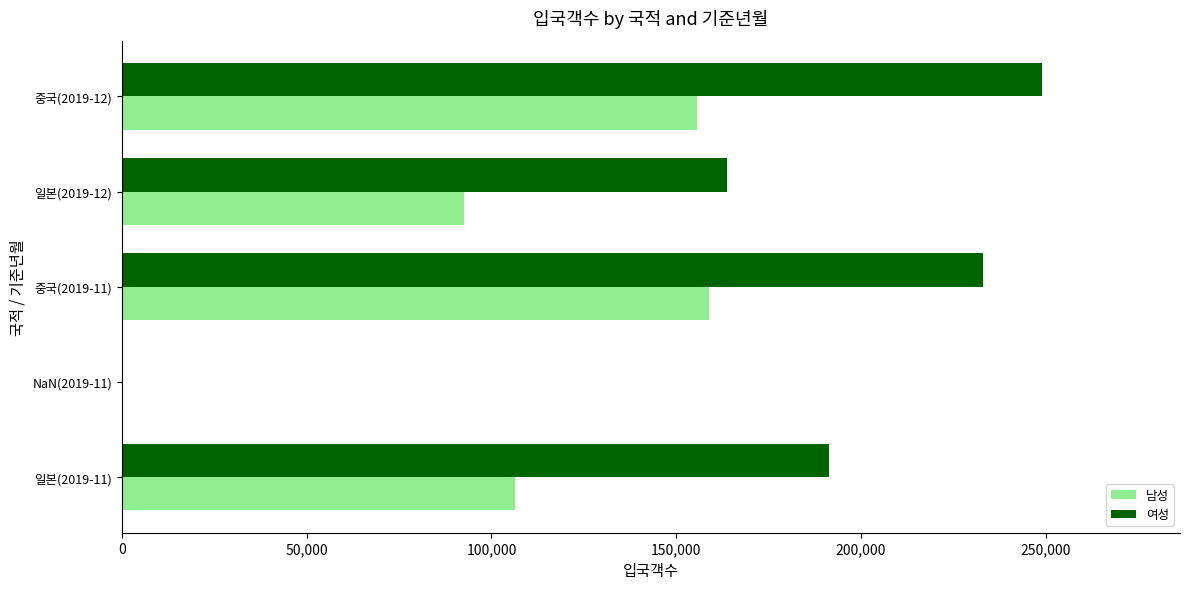

At which category does the chart reach its peak across all series?

중국(2019-12)